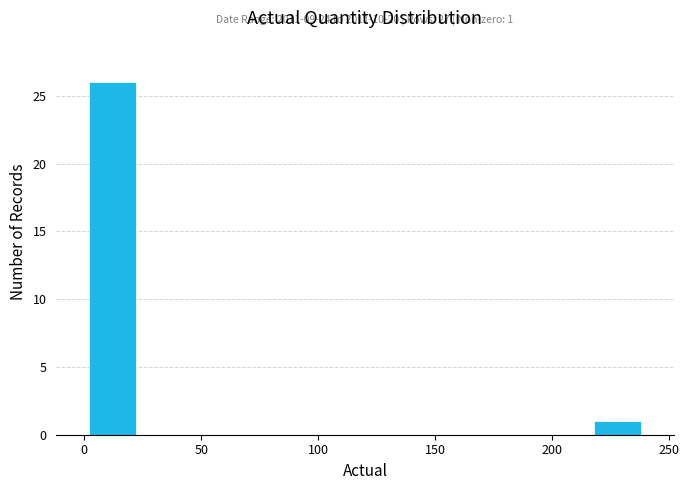

Over which range of the x-axis is the bar tallest?

0 to 24